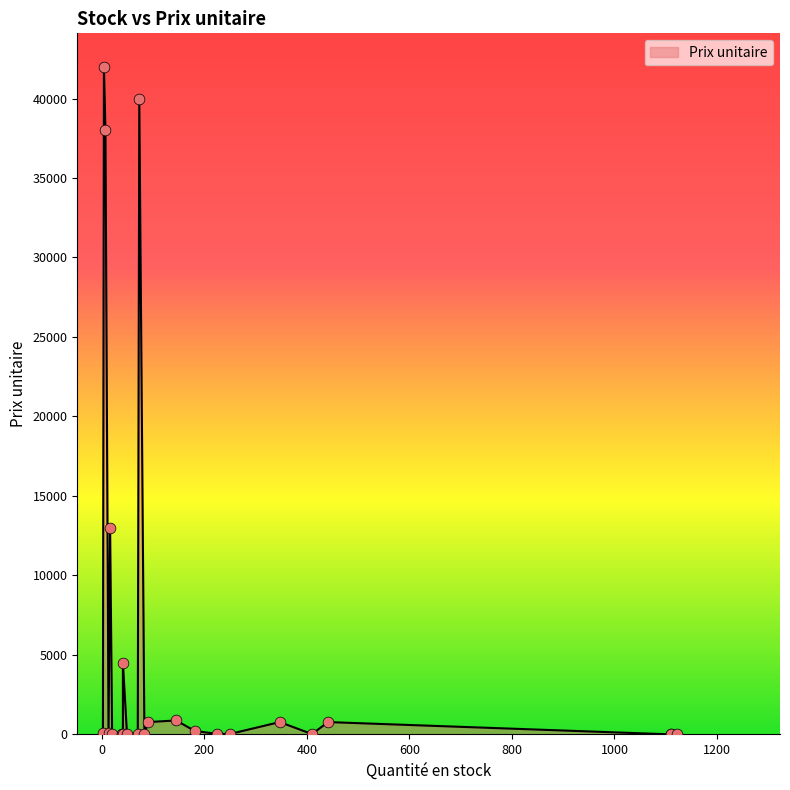

What is the change in value from 1123 to 70?

+9